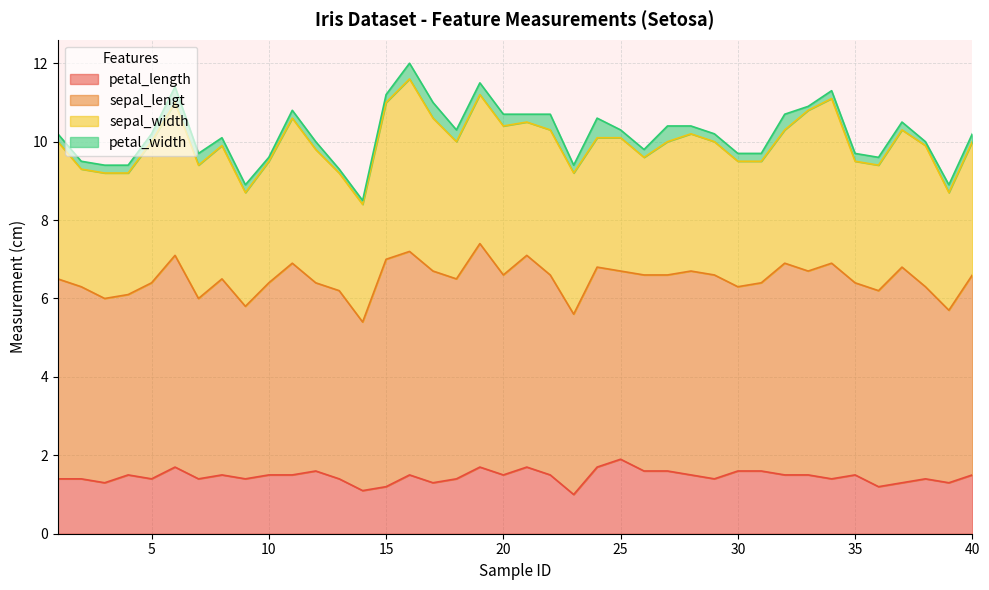

Which series has the largest total across all categories?

sepal_lengt